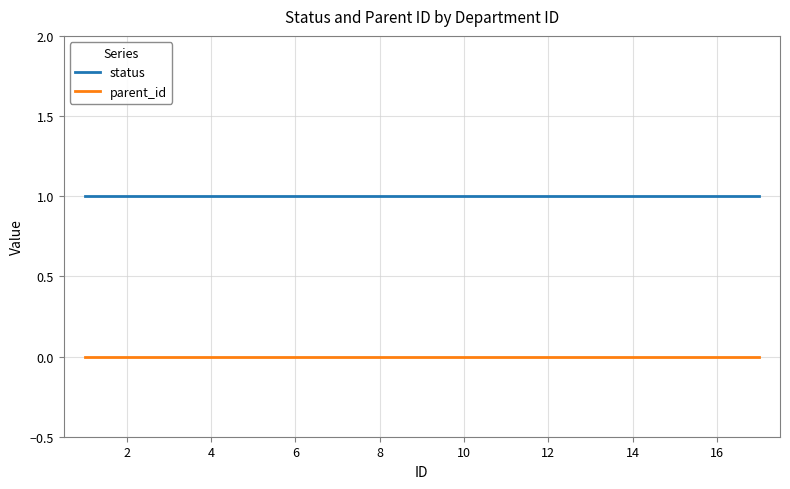

Rank the series by their maximum value, from highest to lowest.

status, parent_id